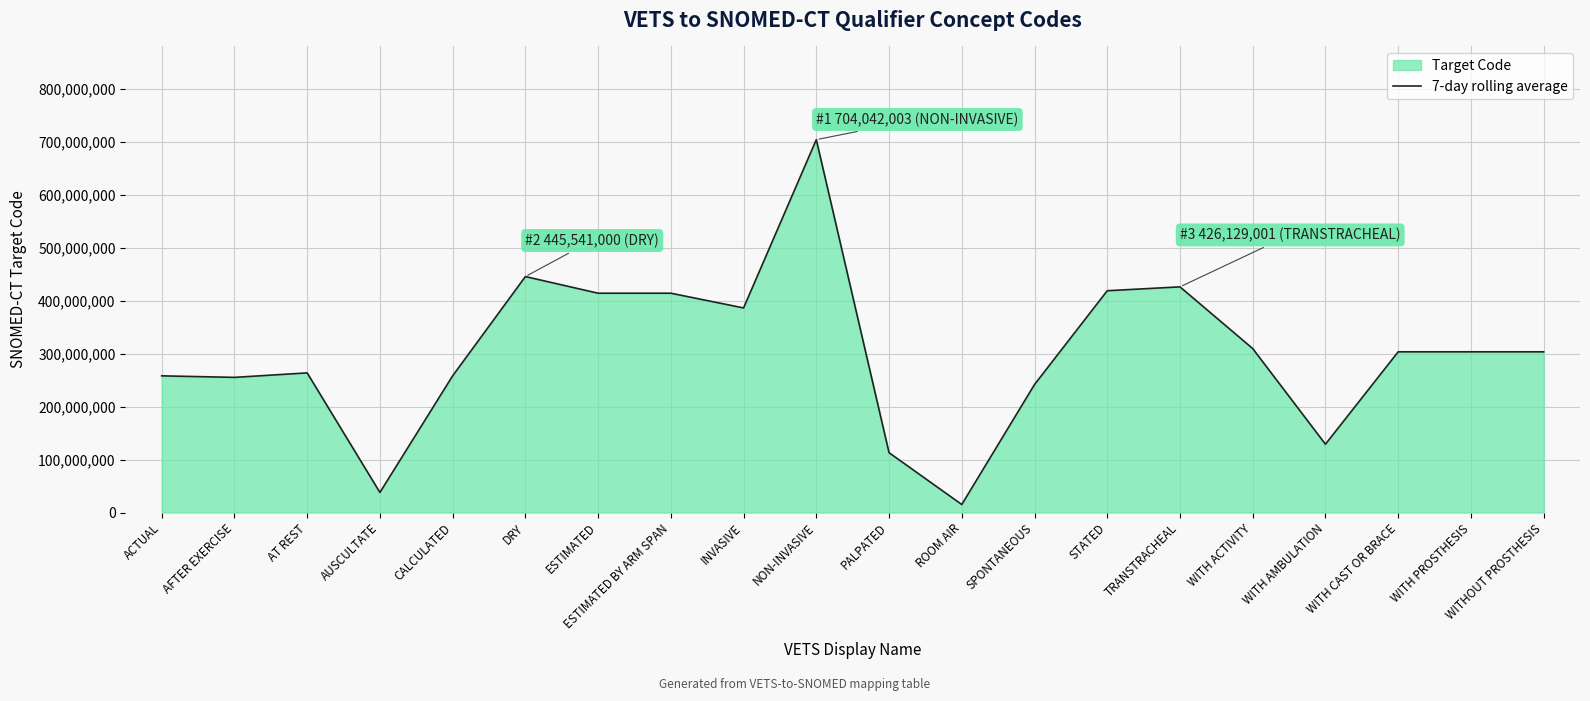

Which category has the highest value across all series?

NON-INVASIVE